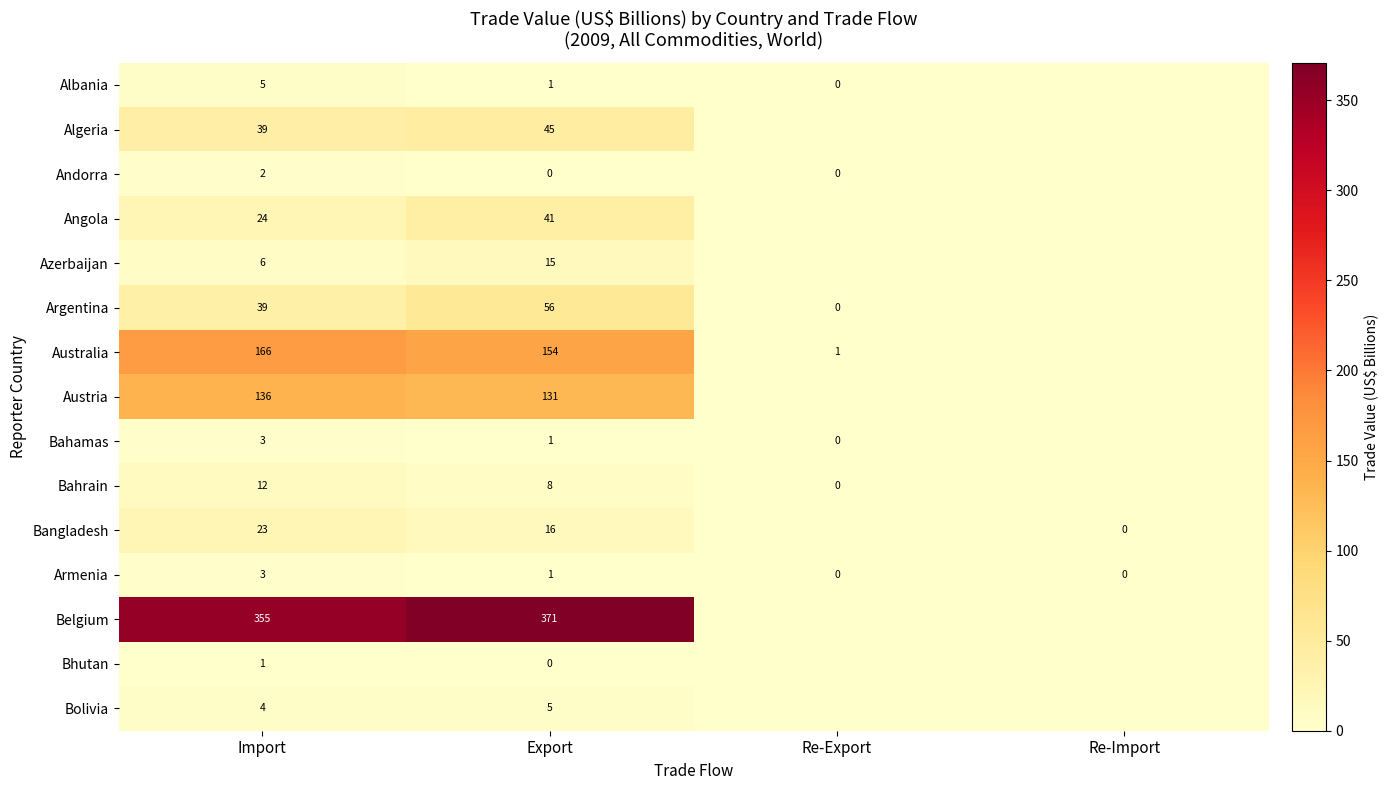

Is it true that Argentina equals 84 at Export?

False